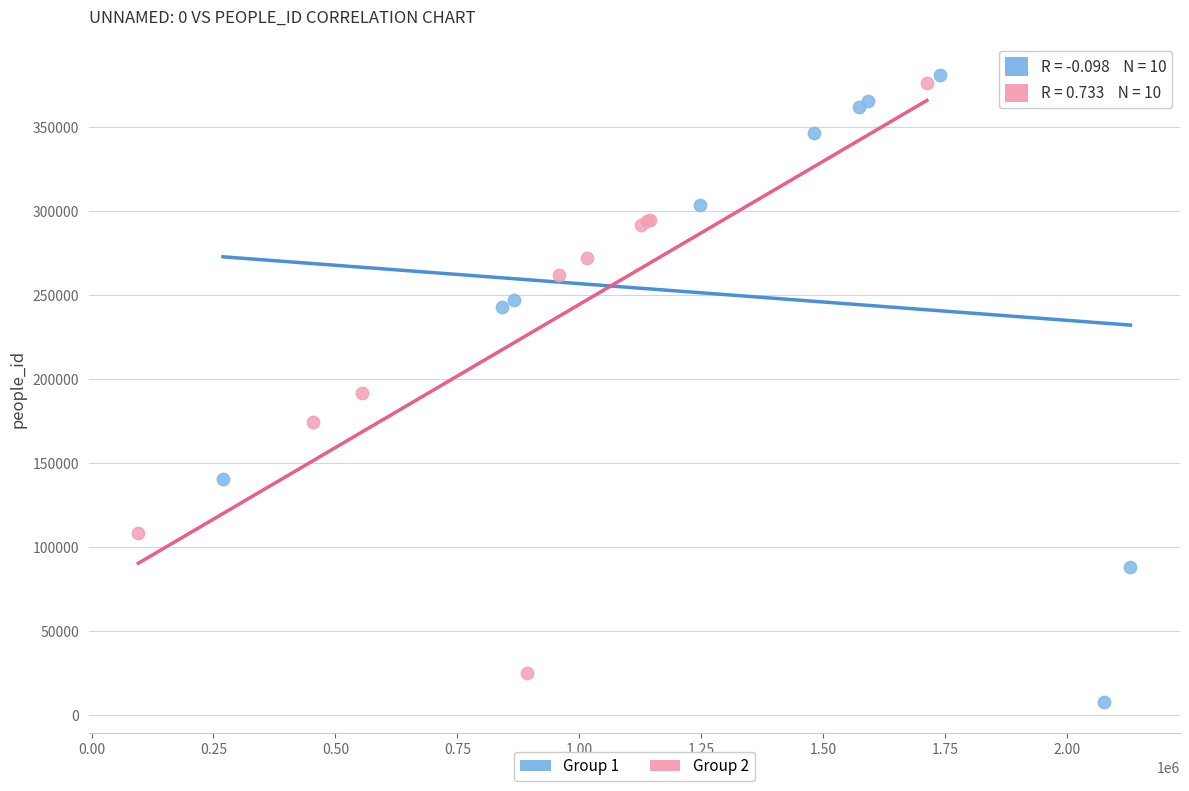

Which series has the largest Y range (max minus min)?

Group 1